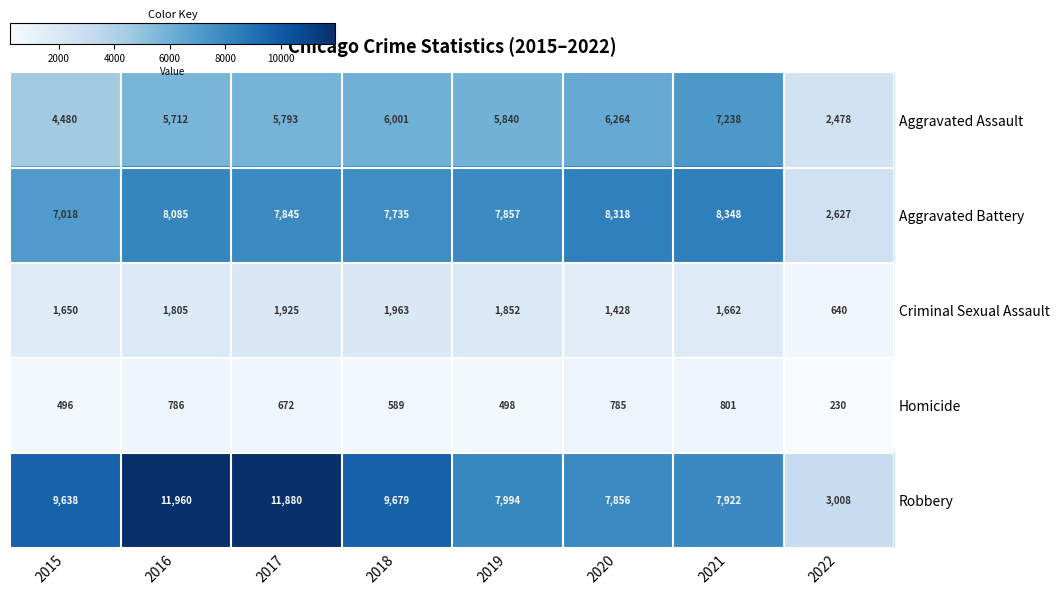

At how many categories does at least one series exceed 3169?

7